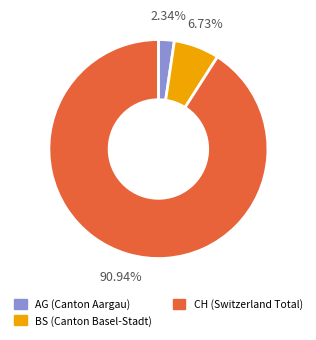

How many segments does this pie chart have?

3